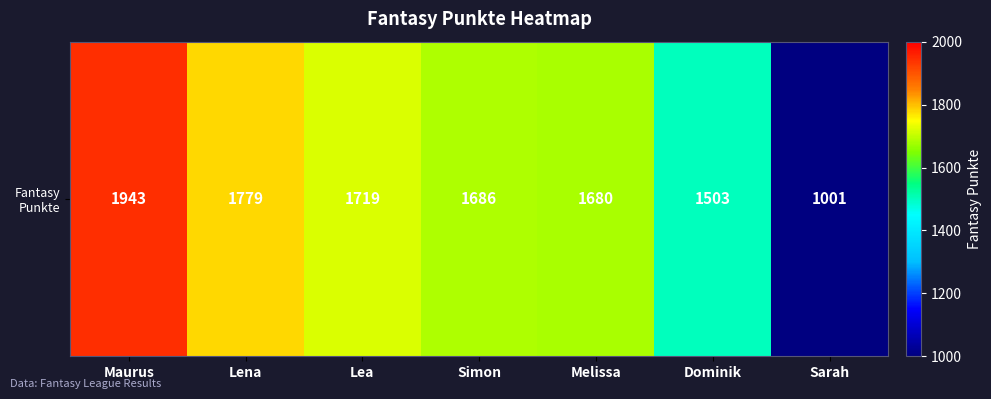

At which label does the data first exceed 1686?

Maurus